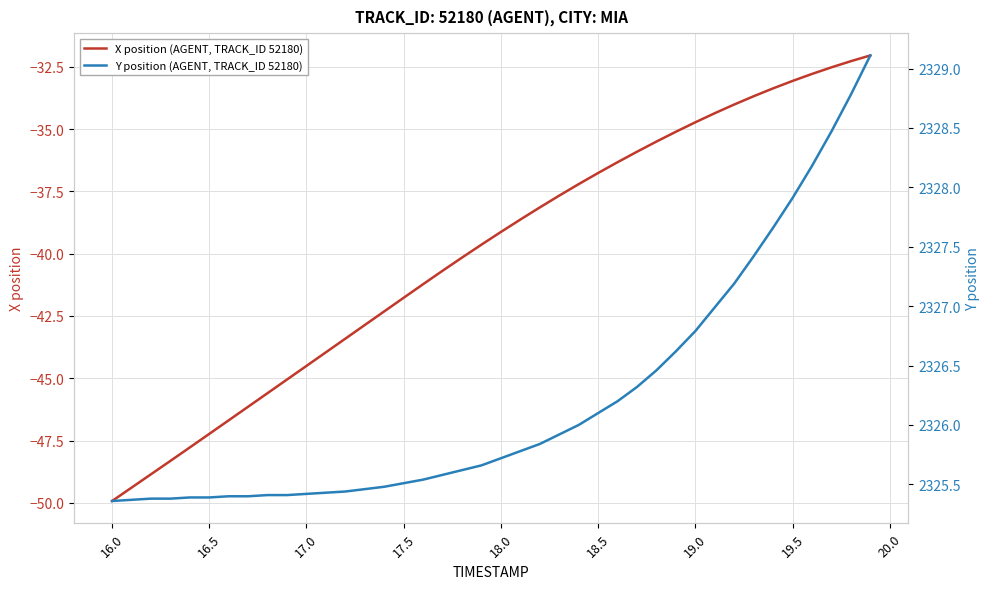

What are all the series names shown in the legend?

X position (AGENT, TRACK_ID 52180), Y position (AGENT, TRACK_ID 52180)